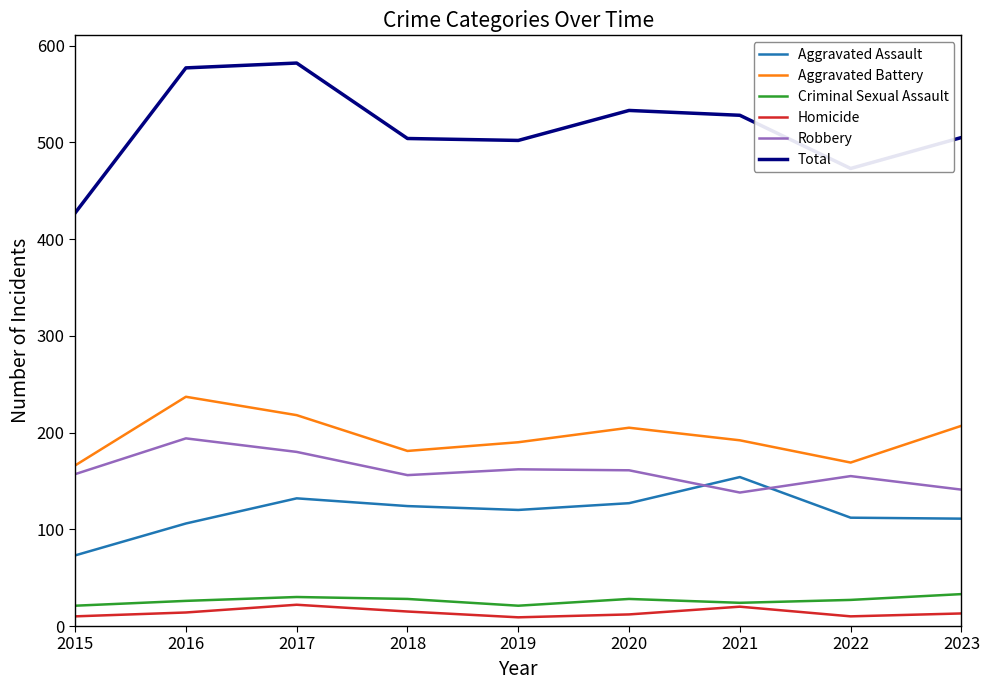

What is the difference between the maximum and minimum values in the Homicide series?

13